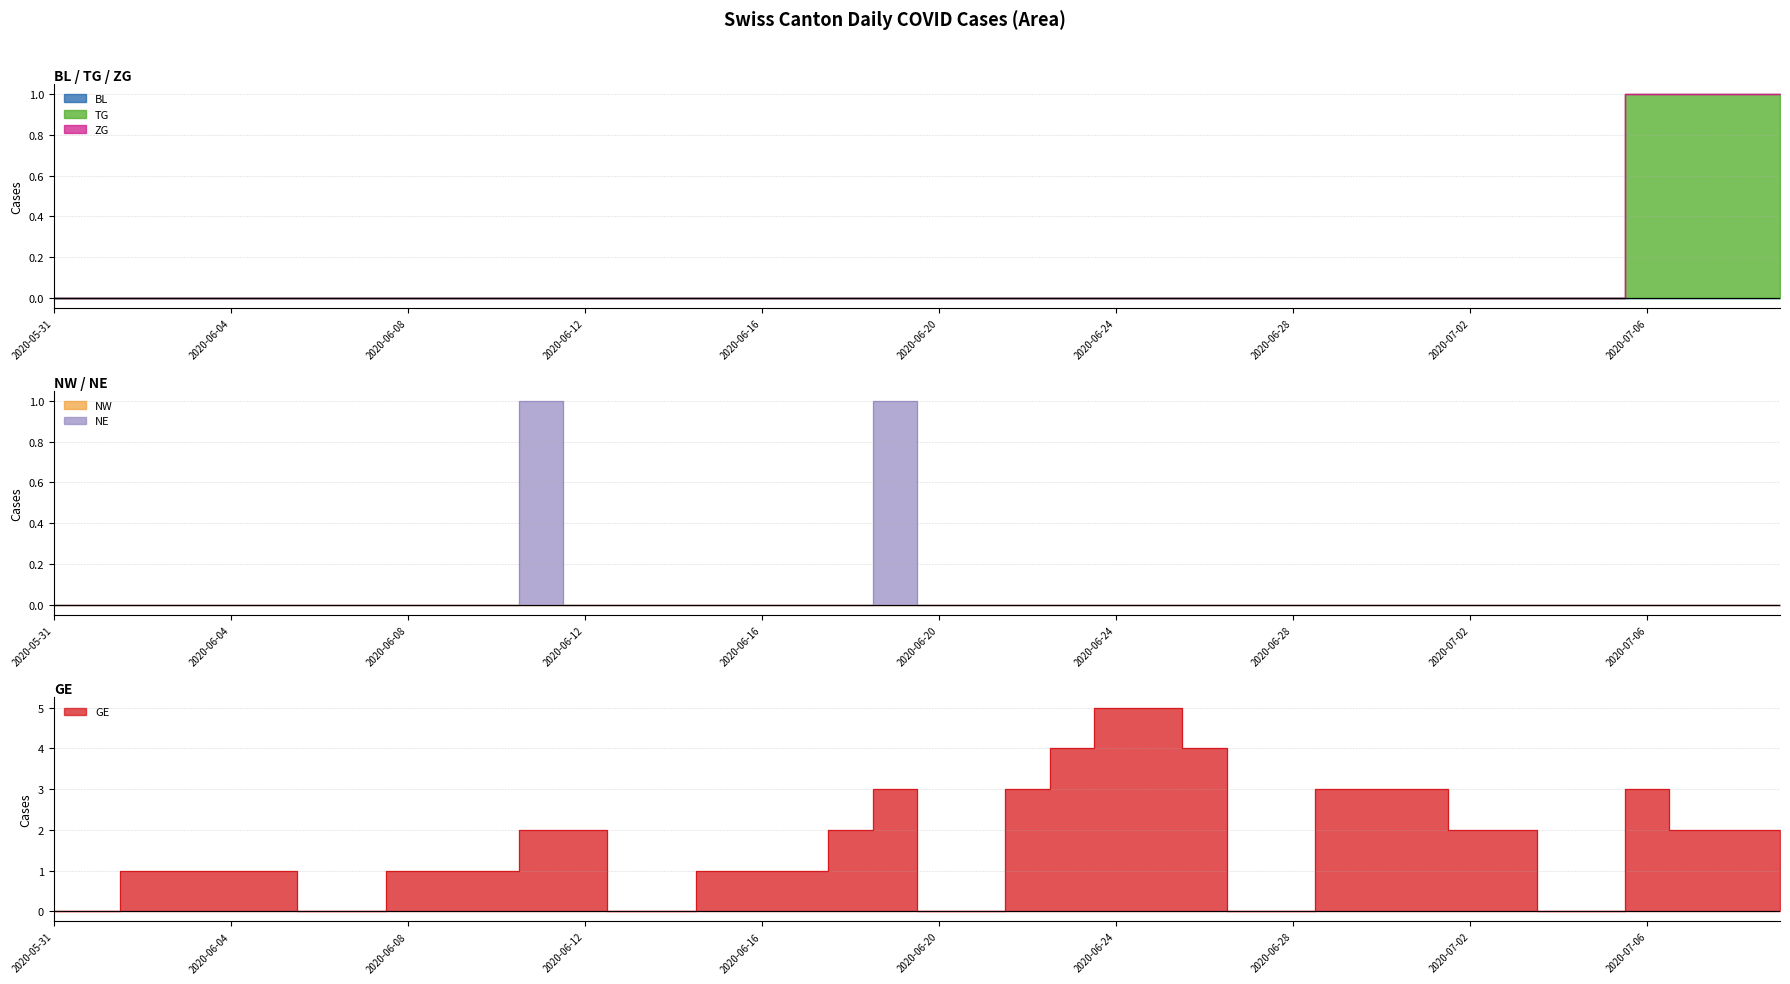

Which series has the largest range (max minus min)?

GE